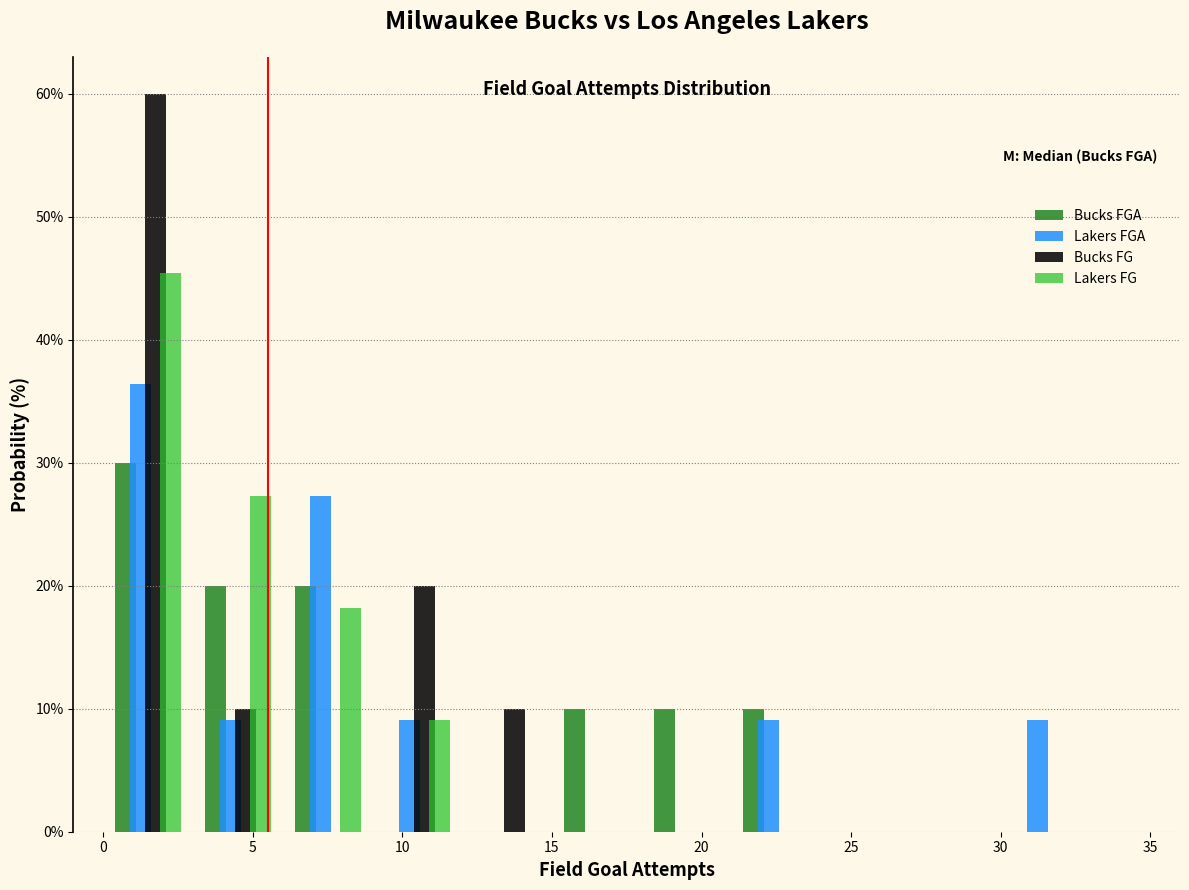

In the Lakers FGA series, which range on the x-axis has the tallest bar?

0 to 3